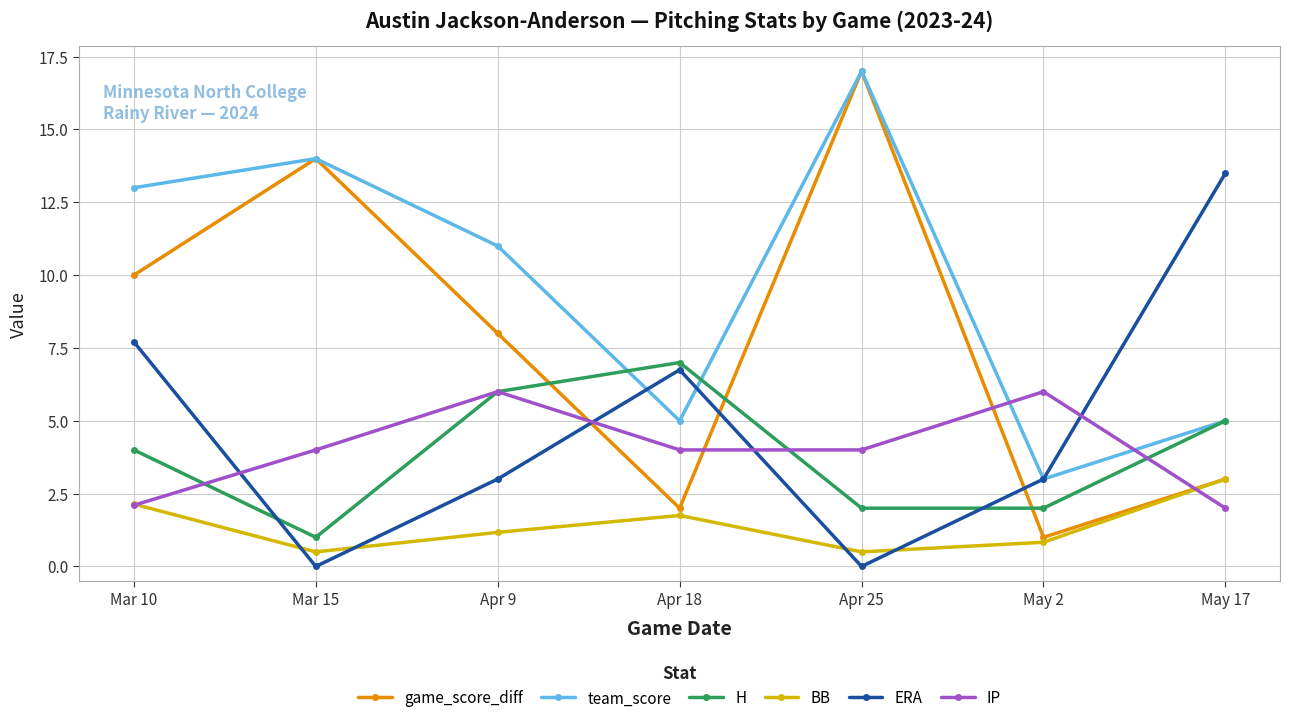

Is this an area chart (filled region under the line)?

No